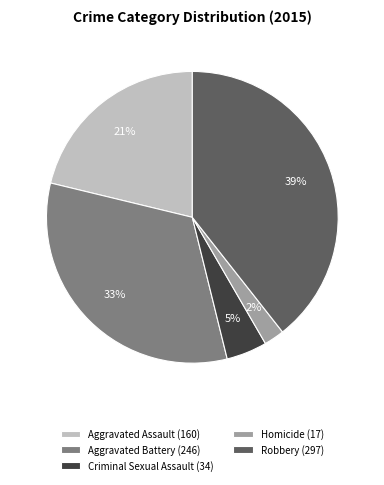

Which category has the smallest portion of the pie?

Homicide